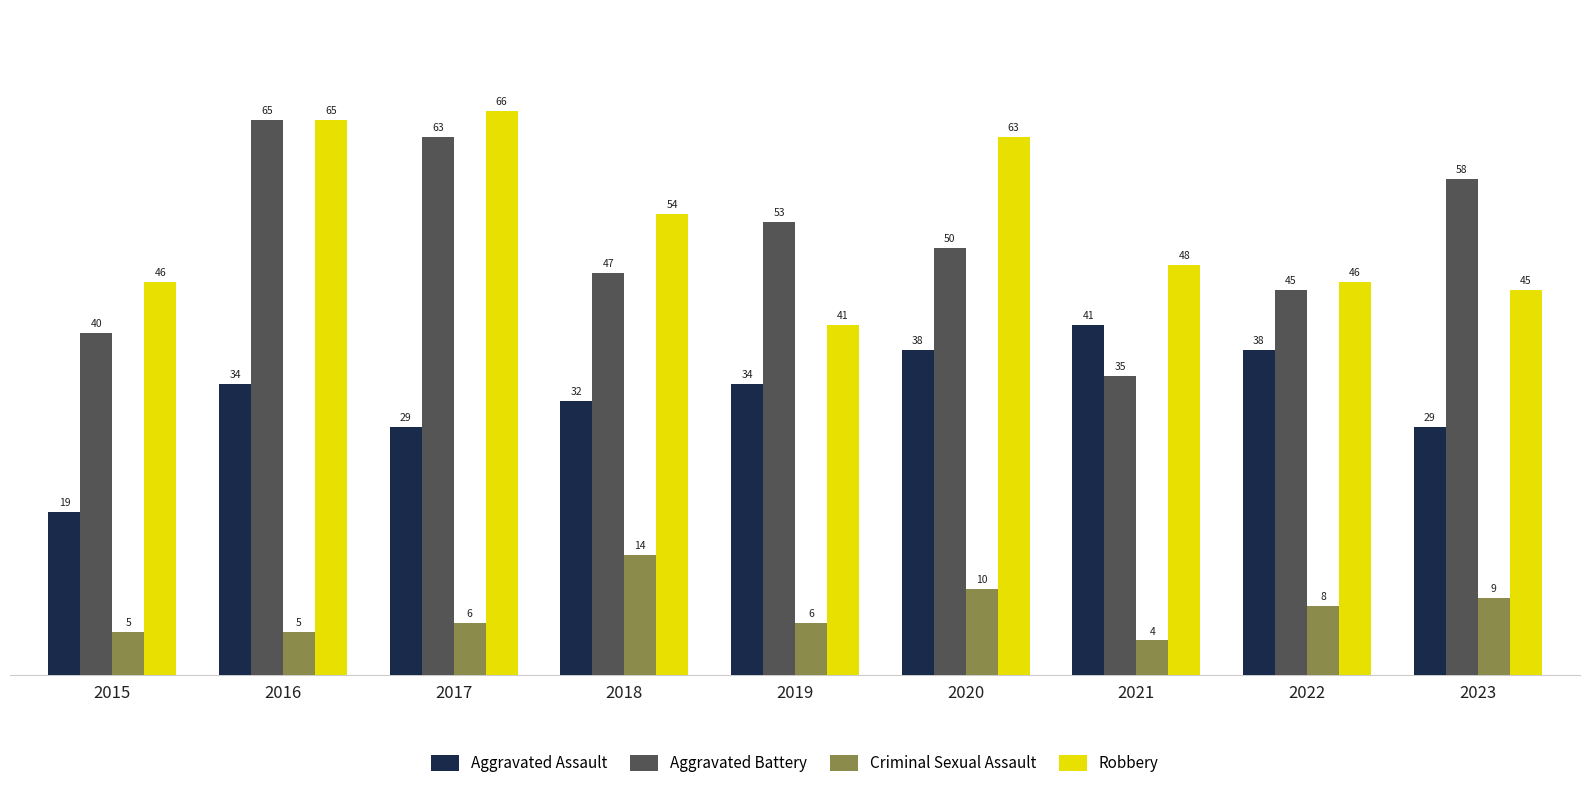

What is the value of the Robbery bar at the 6th from the left?

63